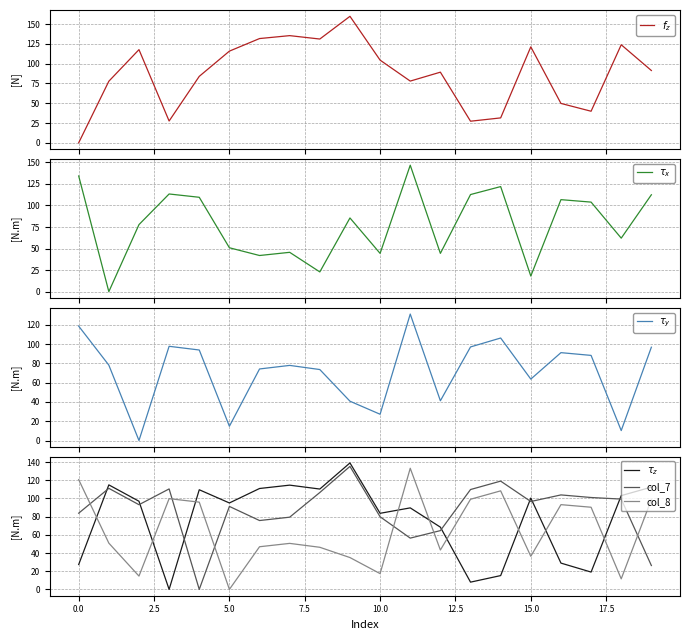

Reading left to right, transcribe all the data shown in this chart.

$f_z$: 0.0	77.8	117.8	27.5	84.0	115.9	131.8	135.5	131.2	159.9	104.5	78.0	89.3	27.3	31.5	121.3	49.8	39.9	123.9	91.4
$\tau_x$: 134.3	0.0	77.8	113.4	109.5	50.9	42.0	45.7	22.9	85.5	44.4	146.8	44.4	112.7	121.9	18.1	106.8	103.9	62.1	112.4
$\tau_y$: 118.6	78.1	0.0	97.7	93.8	14.8	74.2	77.9	73.6	40.8	27.2	131.1	41.2	97.0	106.2	63.7	91.1	88.2	10.3	96.7
$\tau_z$: 27.4	114.9	96.9	0.0	109.5	95.0	110.9	114.6	110.3	139.0	83.6	89.6	68.4	8.0	15.2	100.4	28.9	19.0	103.1	112.4
col_7: 83.8	111.1	93.1	110.4	0.0	91.2	75.7	79.4	106.5	135.2	79.8	56.4	64.6	109.8	119.0	96.6	103.9	101.0	99.3	26.3
col_8: 120.7	50.9	14.6	99.8	95.9	0.0	46.9	50.6	46.3	35.0	17.3	133.2	43.3	99.1	108.3	36.4	93.2	90.3	11.6	98.8